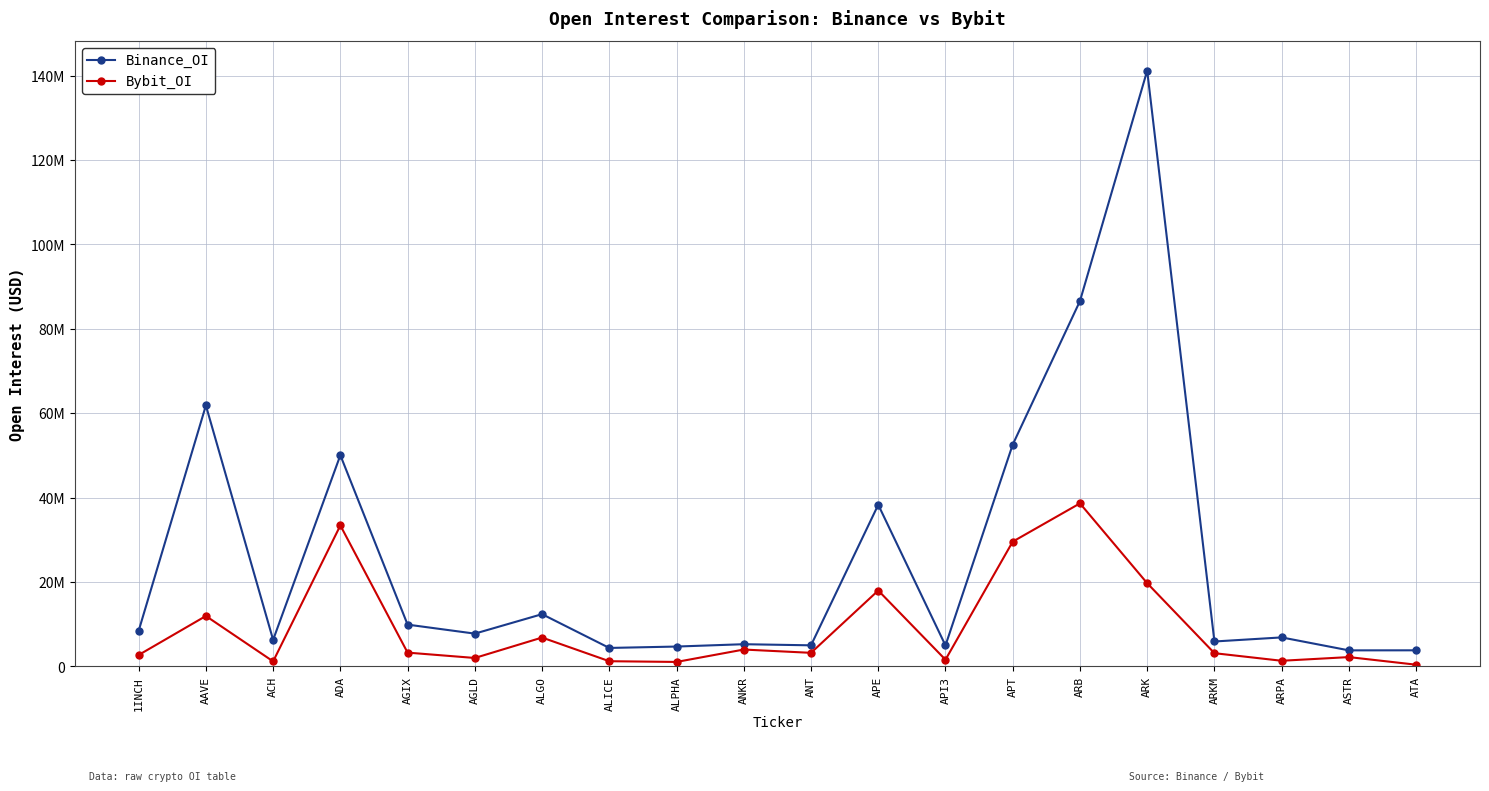

What is the difference between the second highest and second lowest values in the Bybit_OI series?

32349944